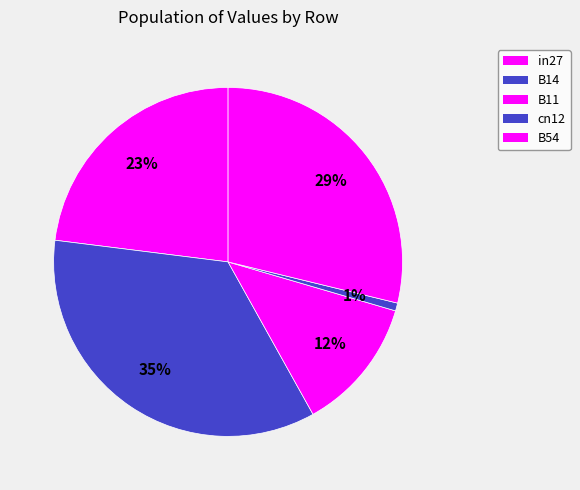

What percentage is the cn12 slice, to the nearest percent?

1%